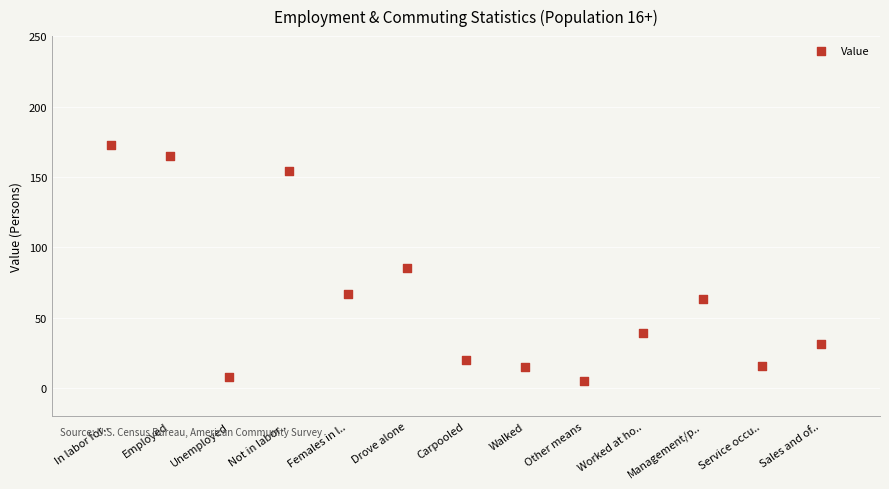

What Y value in the scatter plot is closest to 89?

85